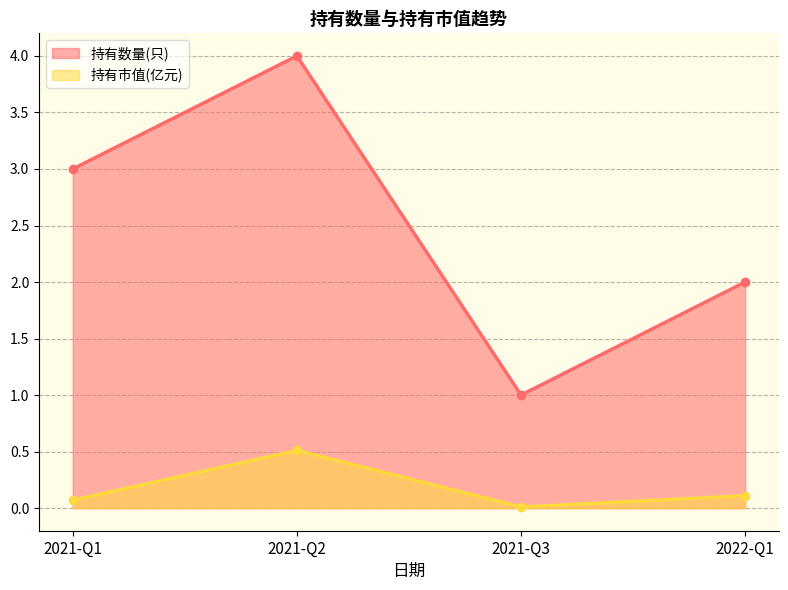

Reading right to left, what are all the values shown in this chart?

持有数量(只): 2022-Q1=2.0	2021-Q3=1.0	2021-Q2=4.0	2021-Q1=3.0
持有市值(亿元): 2022-Q1=0.1	2021-Q3=0.0	2021-Q2=0.5	2021-Q1=0.1